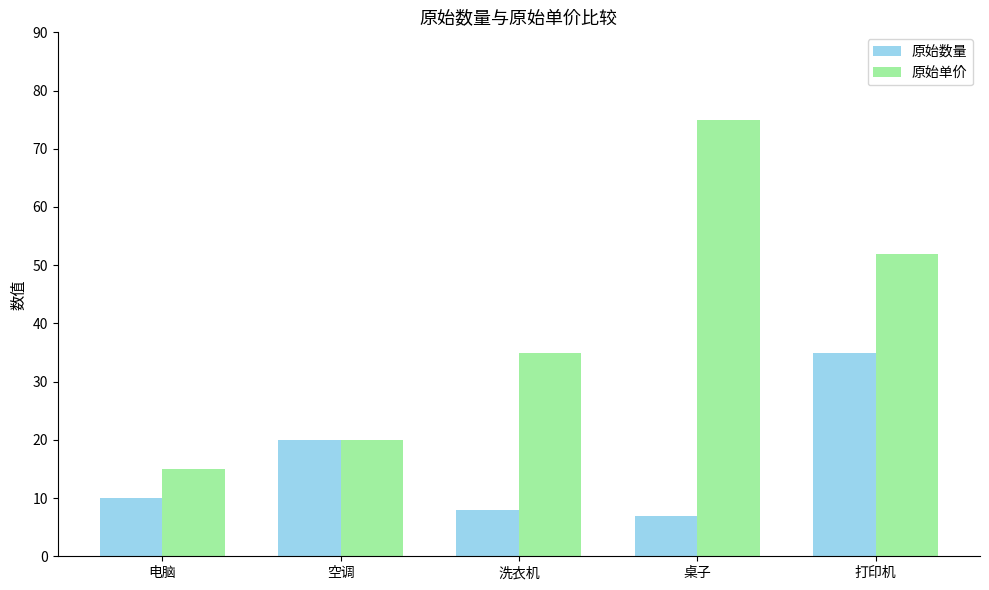

Rank the categories by 原始单价 value from lowest to highest.

电脑, 空调, 洗衣机, 打印机, 桌子